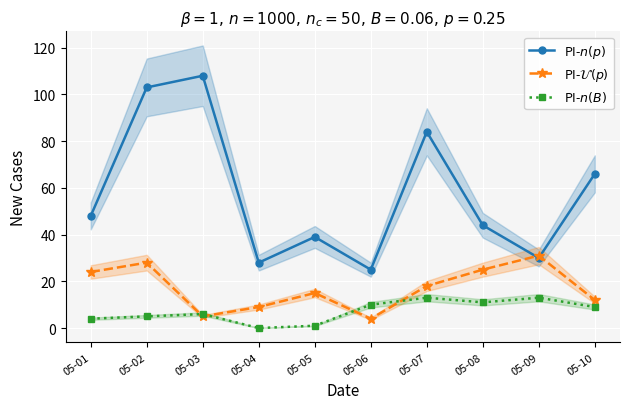

Is it true that PI-$\mathcal{U}(p)$ equals 18 at 05-07?

True